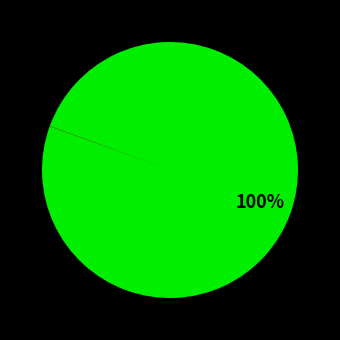

To the nearest percent, what is the difference between the largest and smallest slice percentages?

100%